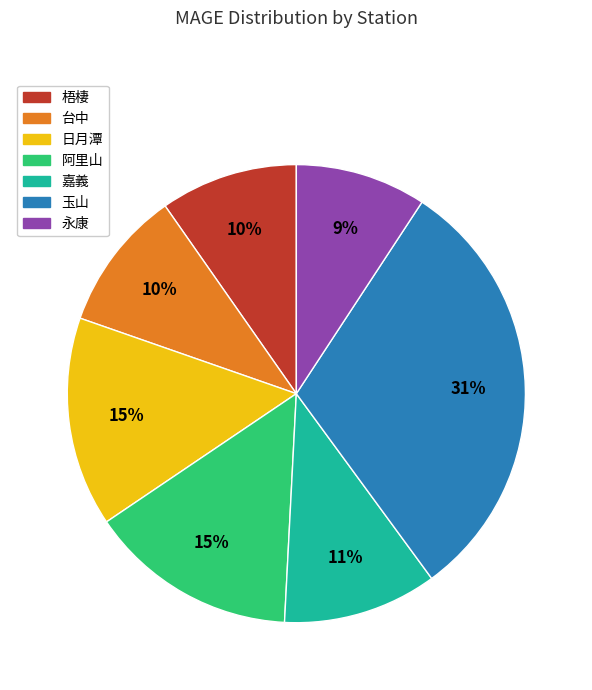

To the nearest percent, what is the difference between the 日月潭 and 永康 slice percentages?

6%